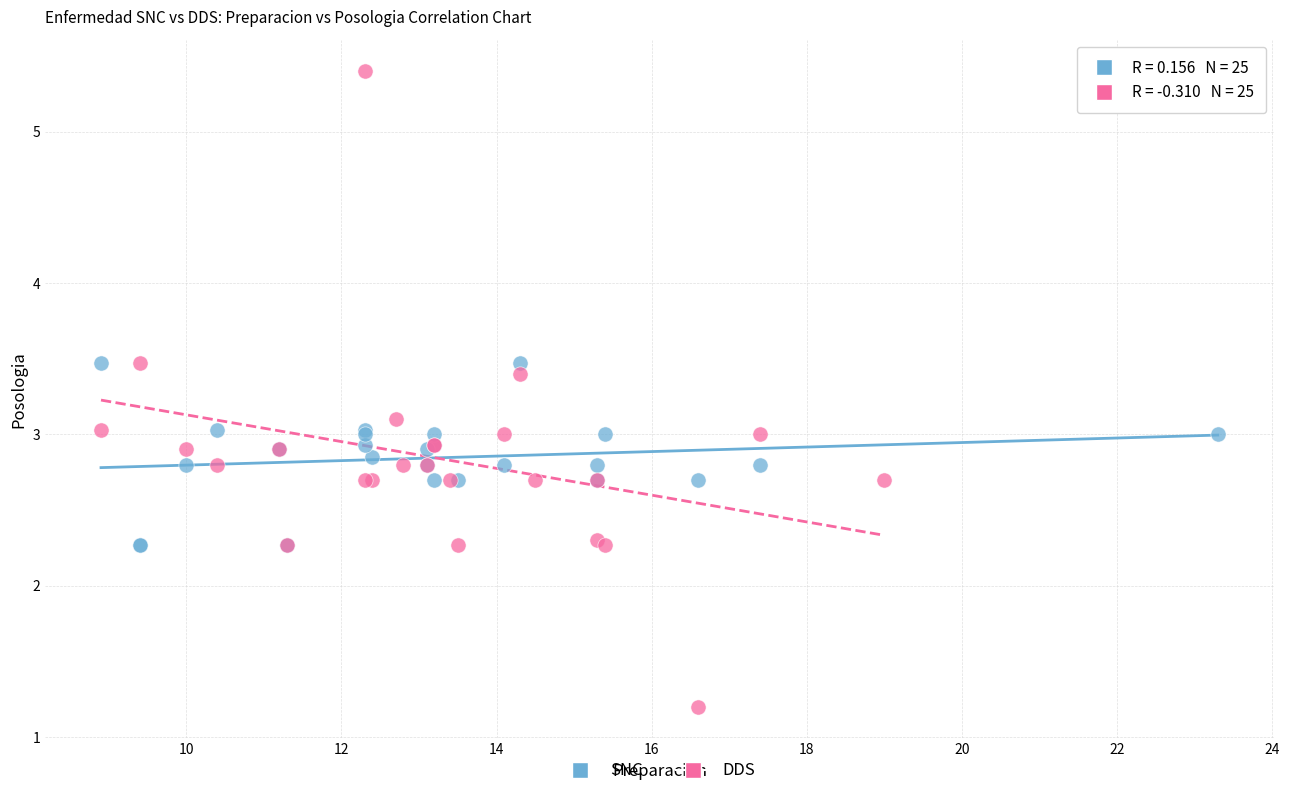

Which series has the widest spread of Y values?

DDS